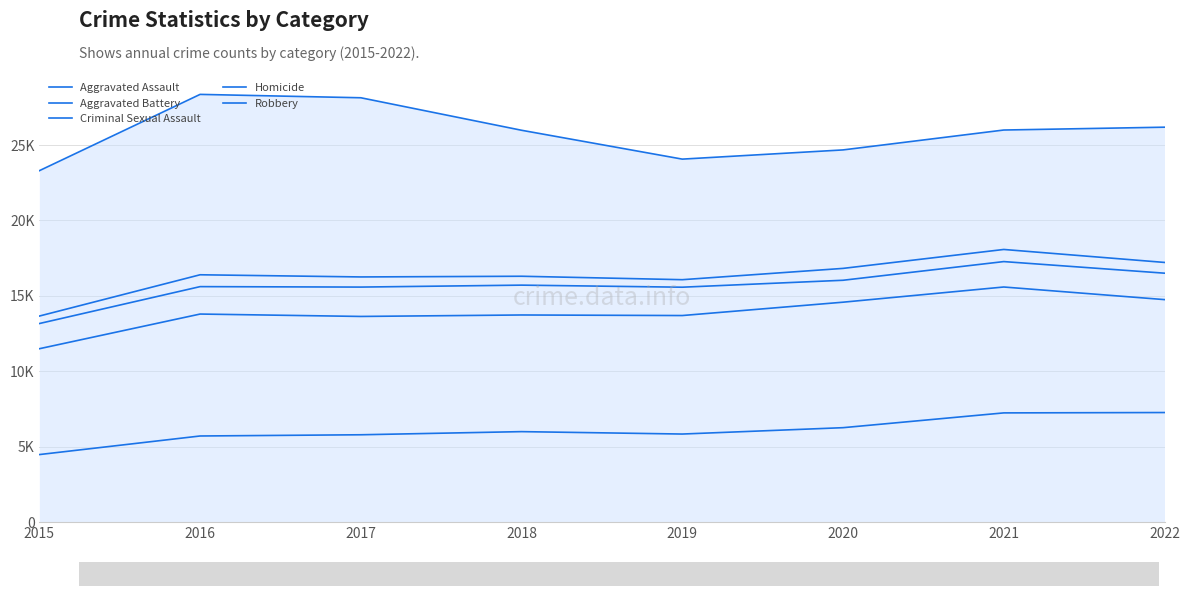

True or false: Robbery and Aggravated Assault cross at least once.

False